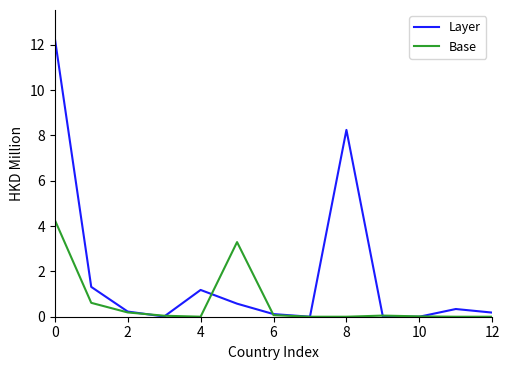

Rank the series by their average value, from highest to lowest.

Layer, Base